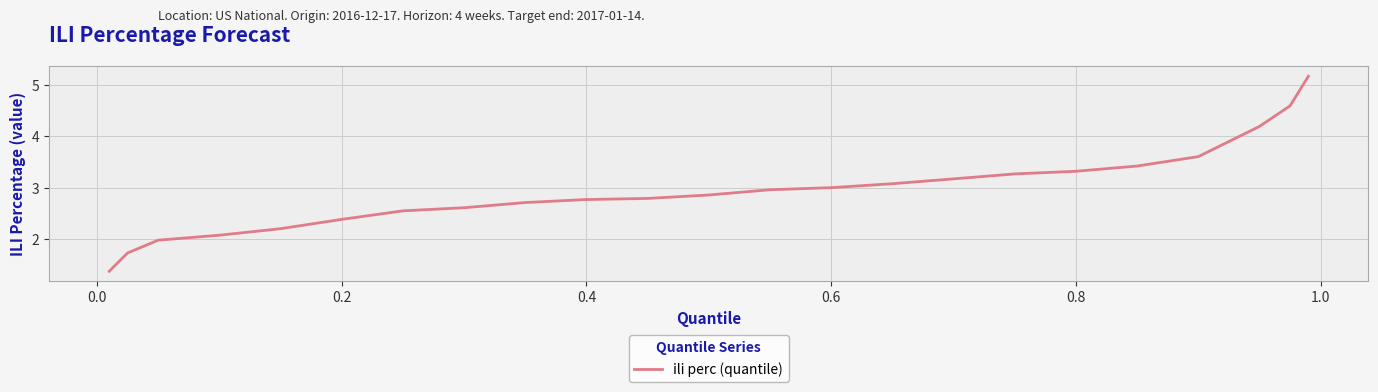

What is the maximum value shown in the chart?

5.2